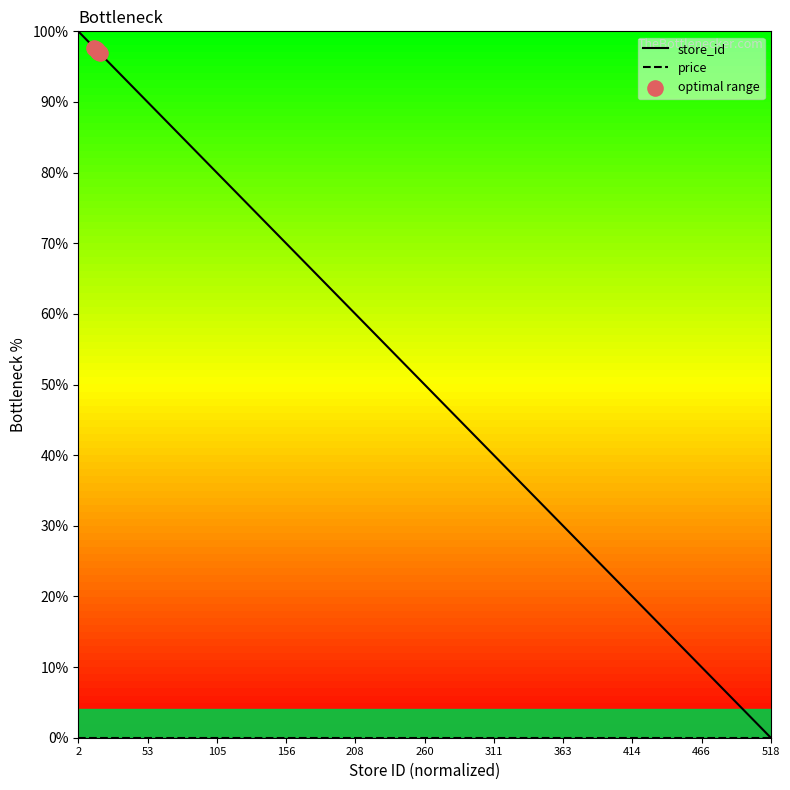

Which series has the widest spread of values?

store_id